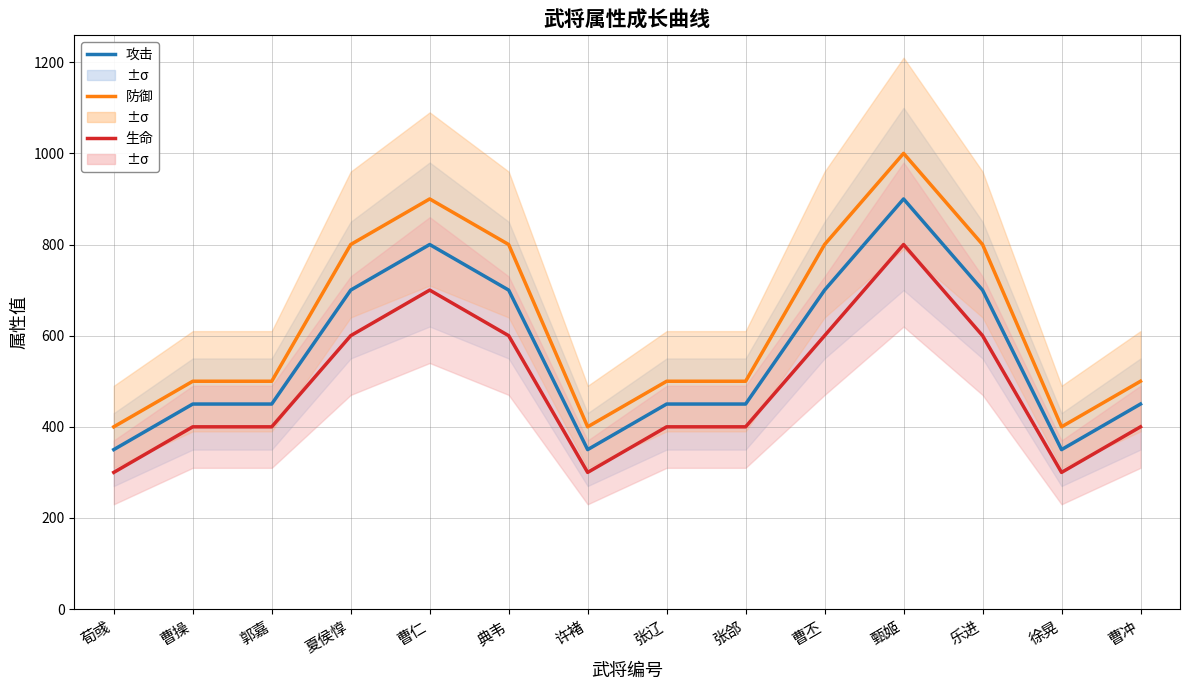

Rank the series by their average value, from lowest to highest.

生命, 攻击, 防御